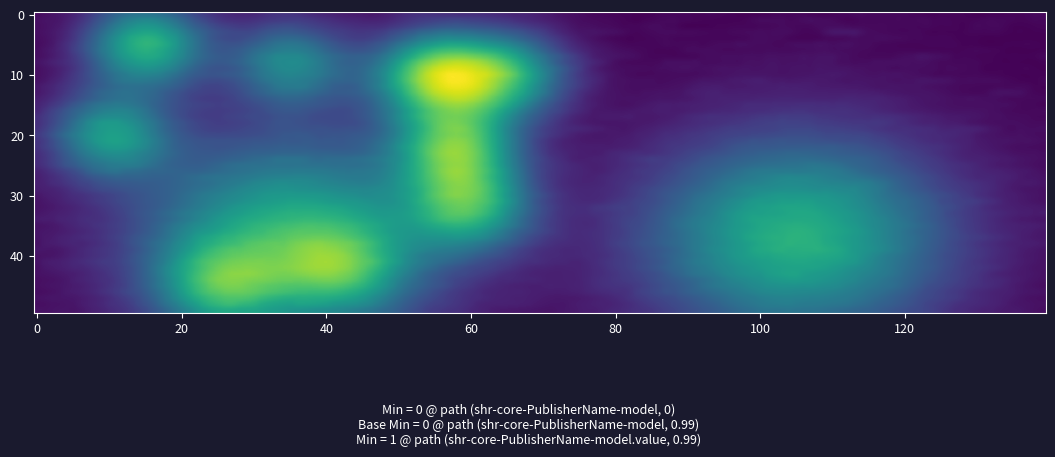

Count the number of categories in the chart.

2